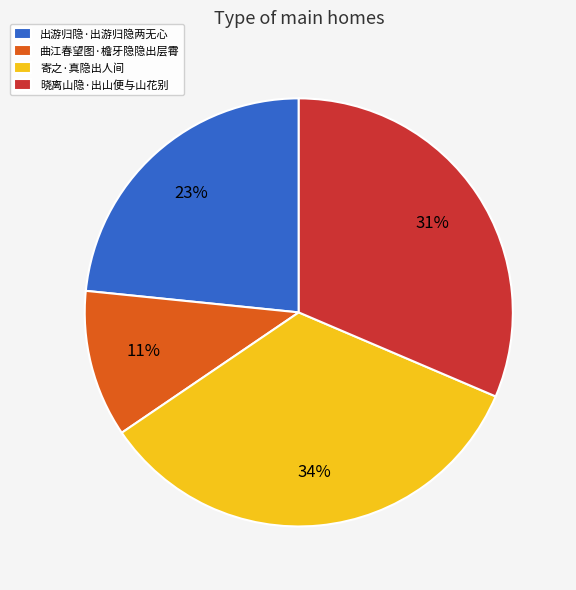

Which category has the biggest portion of the pie?

寄之·真隐出人间